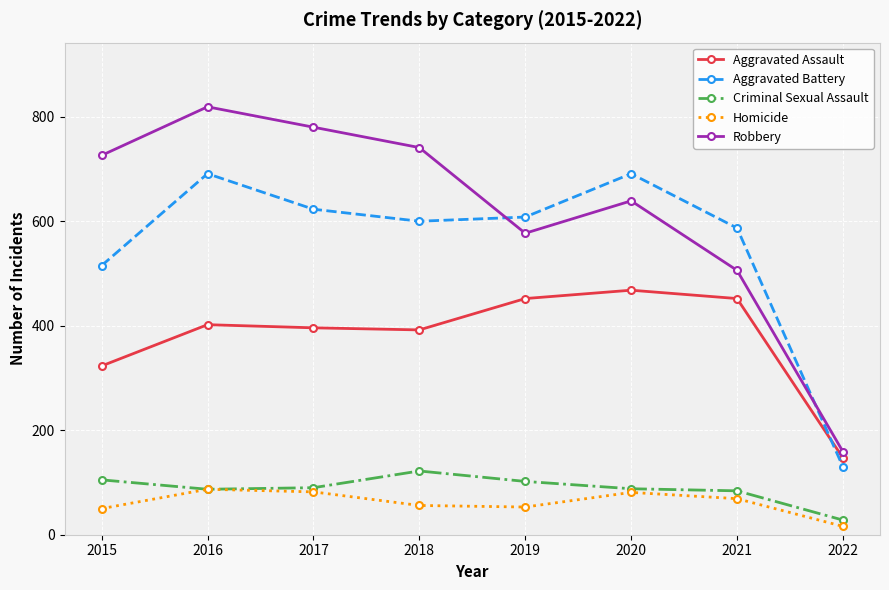

True or false: Homicide and Aggravated Assault cross at least once.

False